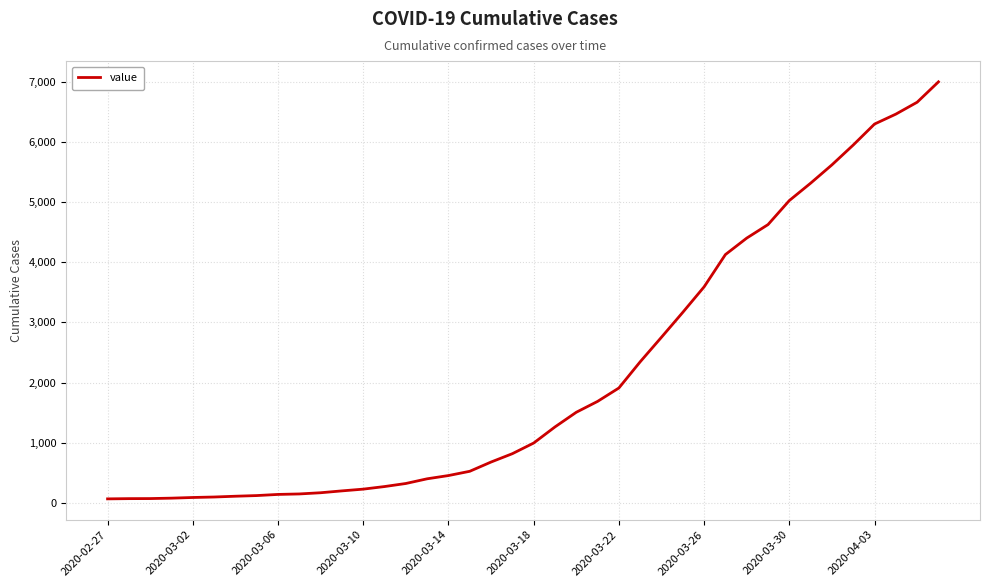

What is the greatest value displayed?

7003